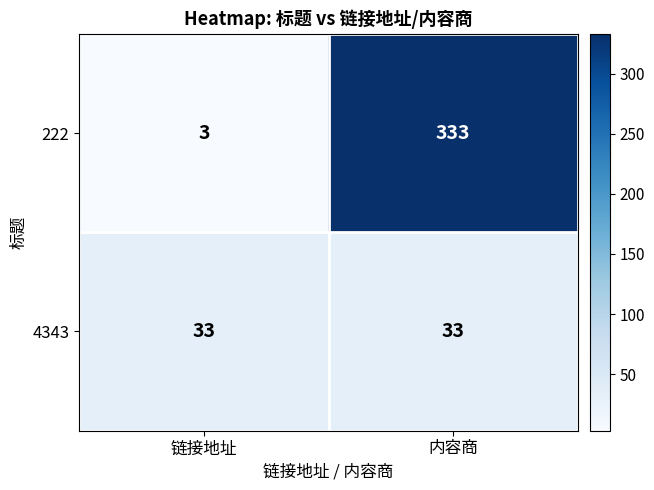

What is the difference between the highest and lowest values at 内容商?

300